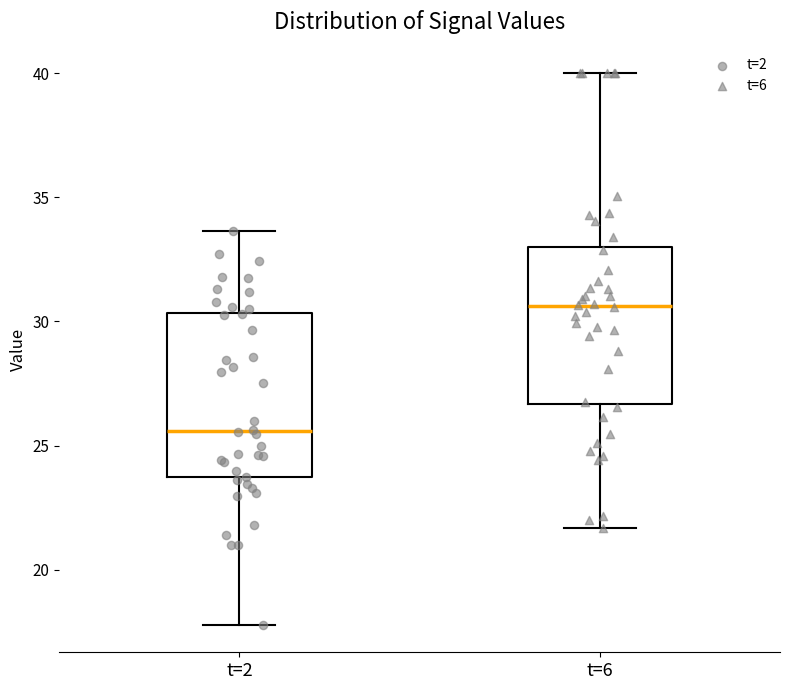

Which box has the highest median line?

t=6